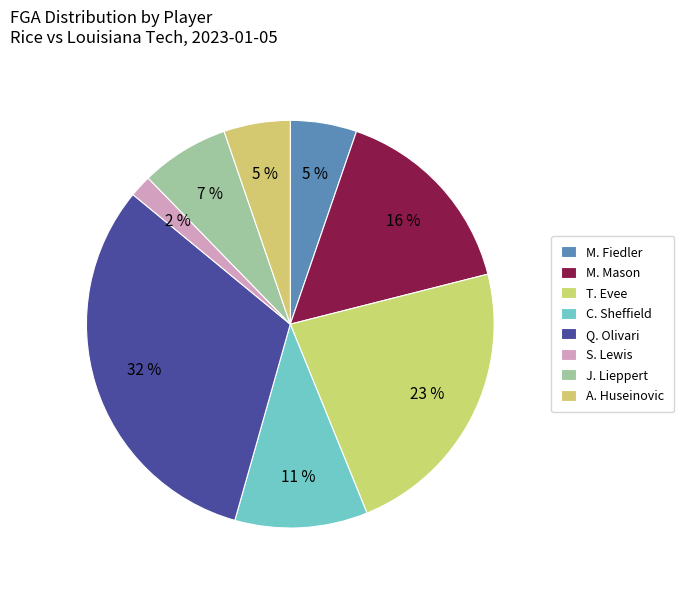

What portion of the pie excludes C. Sheffield?

89.5%